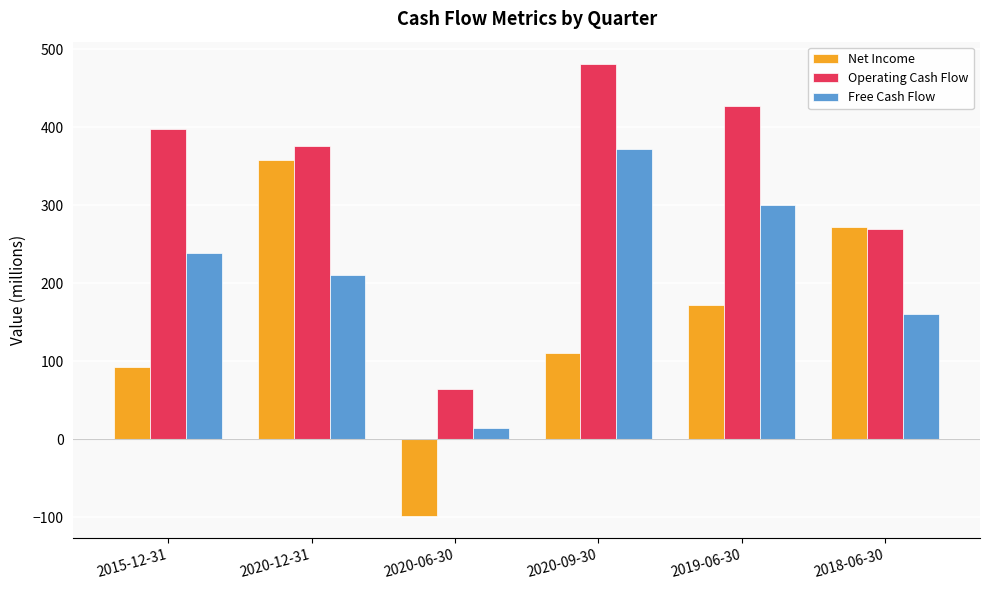

What is the sum of the Net Income values at 2015-12-31 and 2020-06-30?

-5.2